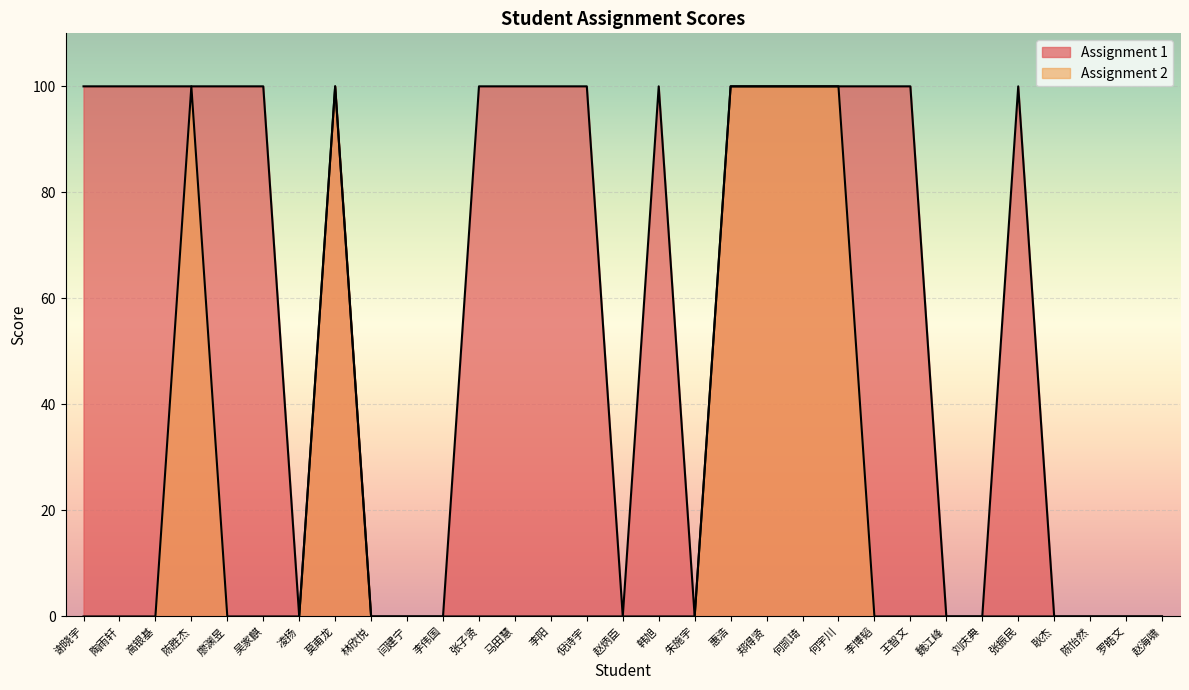

Does the chart display data point markers on the line(s)?

No